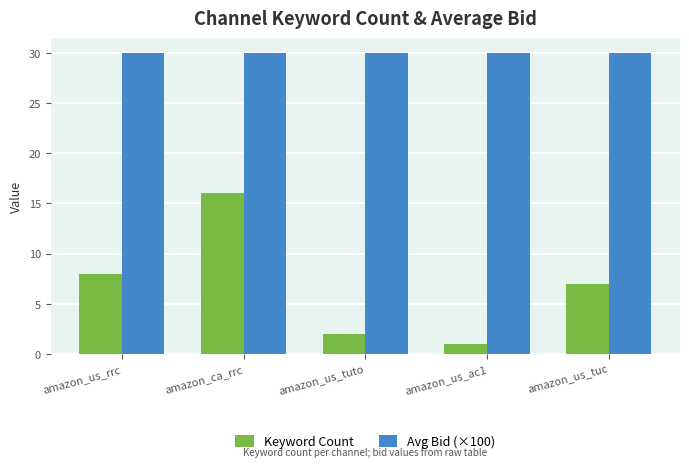

What is the spread (max minus min) of values at amazon_ca_rrc?

14